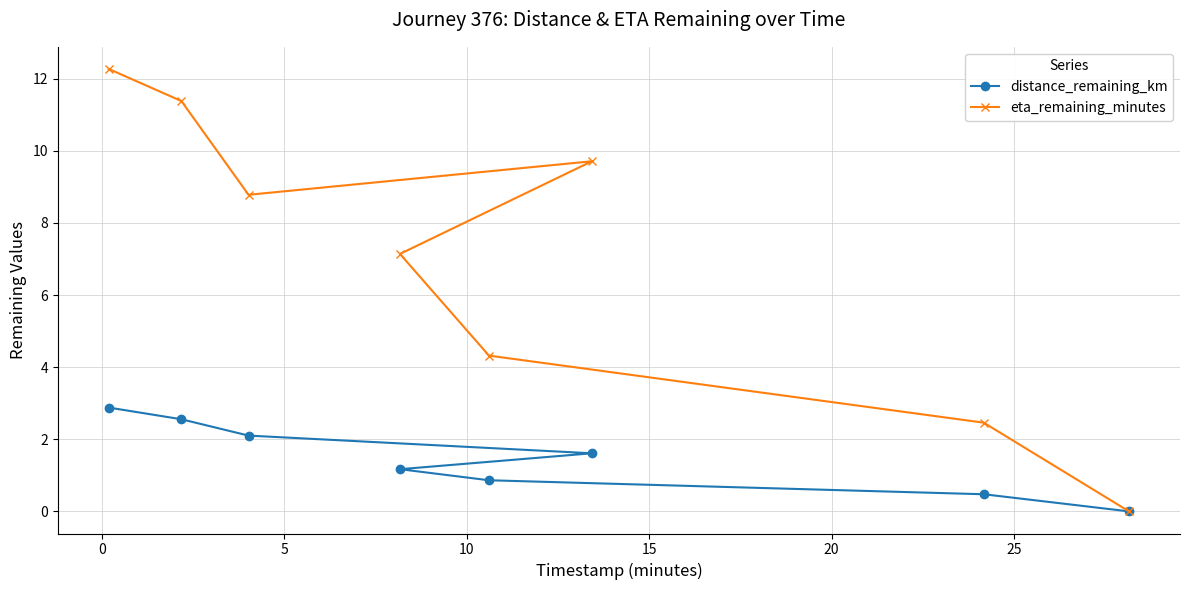

List the series in order of their peak value, highest first.

eta_remaining_minutes, distance_remaining_km